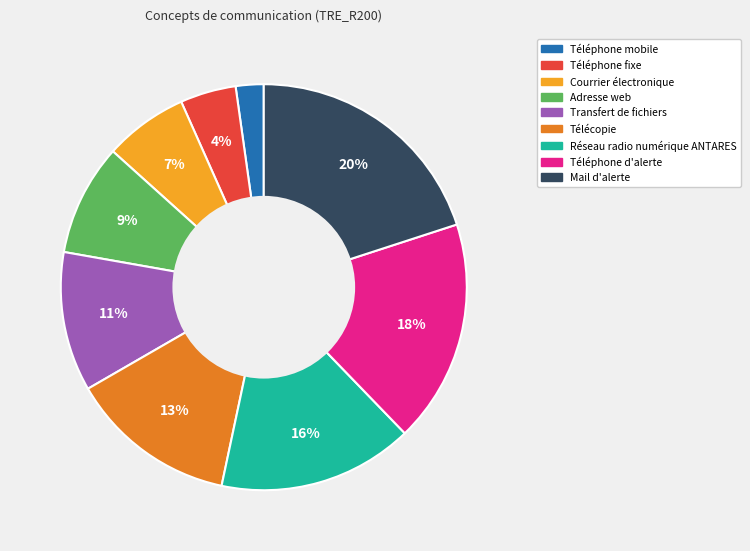

How many slices are in this pie chart?

9